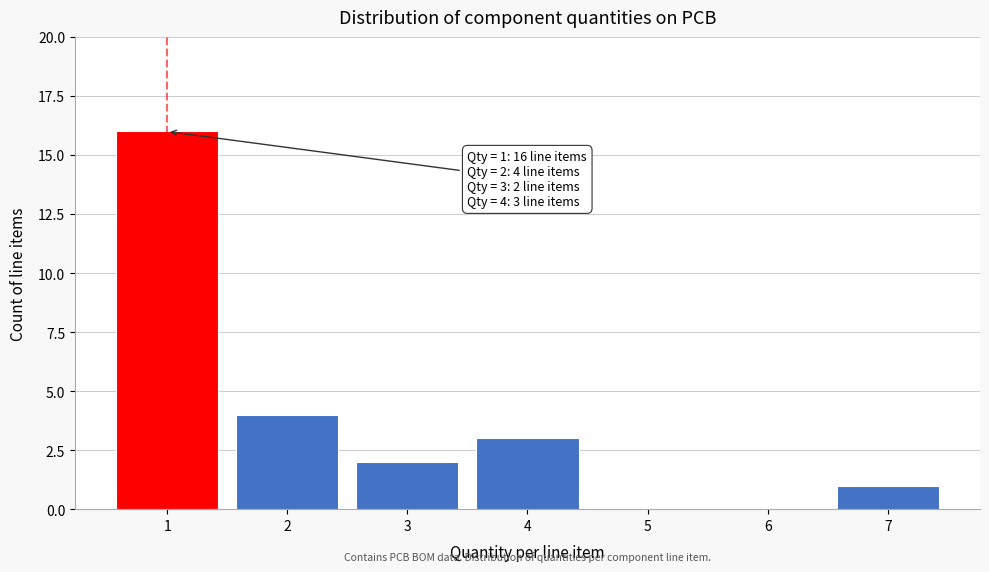

Reading left to right, what are all the values shown in this chart?

1=16	2=4	3=2	4=3	5=0	6=0	7=1